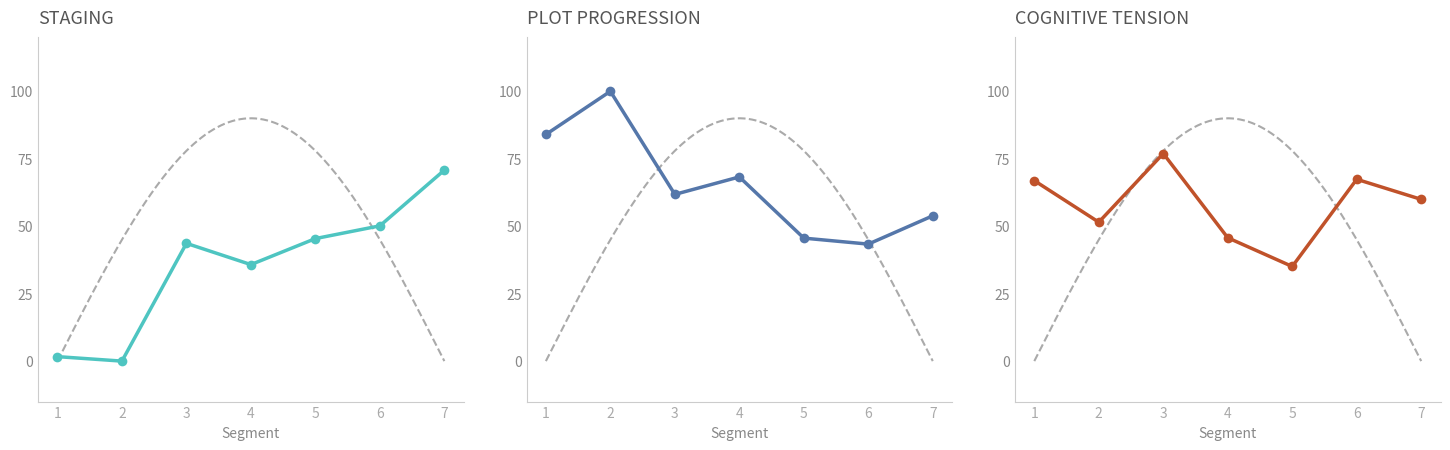

Reading left to right, what are all the values shown in this chart?

1=66.9	2=51.5	3=76.9	4=45.7	5=35.1	6=67.4	7=59.9